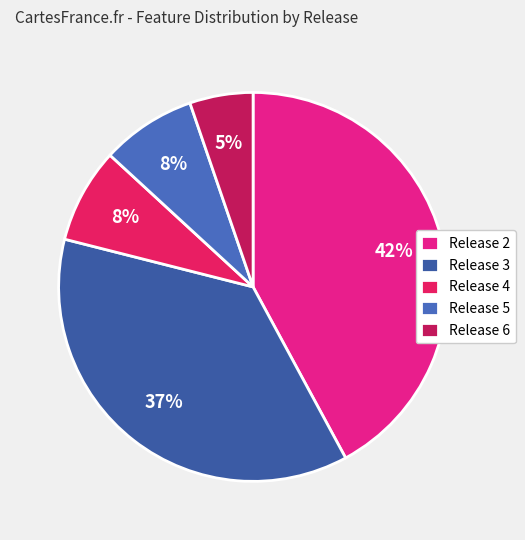

To the nearest percent, what portion does Release 5 represent?

8%